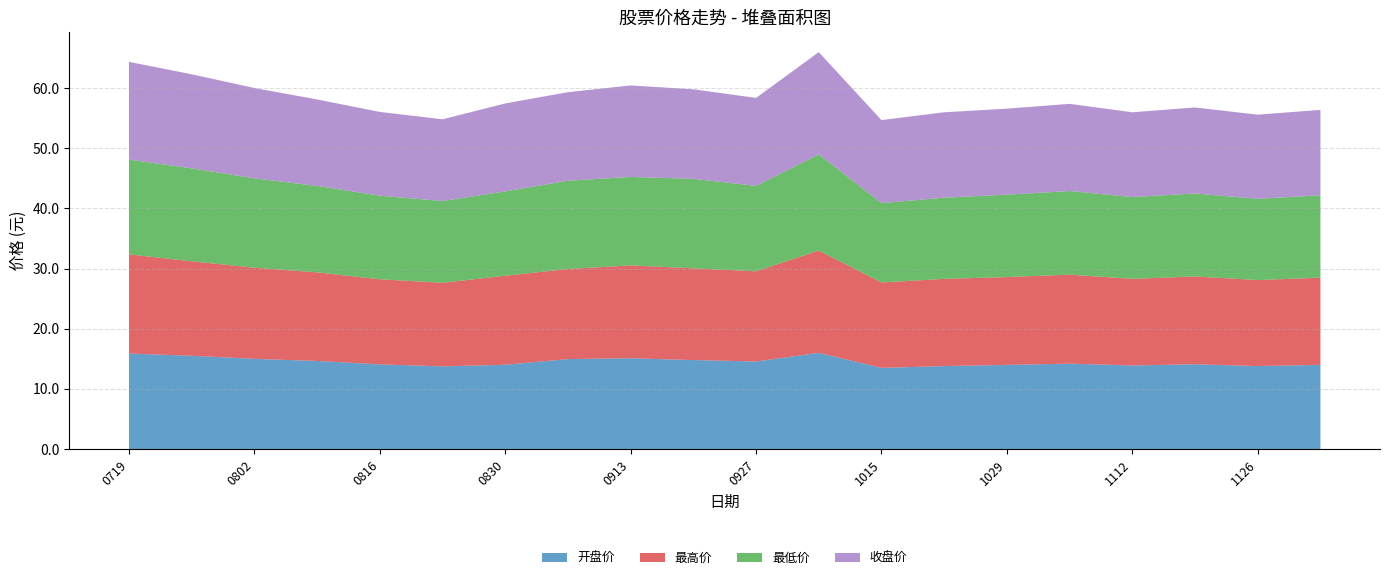

Reading right to left, transcribe all the data shown in this chart.

开盘价: 20241203=14.0	20241126=13.8	20241119=14.1	20241112=13.9	20241105=14.2	20241029=14.0	20241022=13.8	20241015=13.5	20241008=16.0	20240927=14.6	20240920=14.8	20240913=15.1	20240906=15.0	20240830=14.0	20240823=13.8	20240816=14.1	20240809=14.7	20240802=15.0	20240726=15.5	20240719=15.9
最高价: 20241203=14.5	20241126=14.3	20241119=14.6	20241112=14.4	20241105=14.8	20241029=14.6	20241022=14.5	20241015=14.2	20241008=17.0	20240927=15.0	20240920=15.2	20240913=15.4	20240906=15.0	20240830=14.8	20240823=13.9	20240816=14.2	20240809=14.7	20240802=15.2	20240726=15.7	20240719=16.5
最低价: 20241203=13.7	20241126=13.5	20241119=13.8	20241112=13.6	20241105=13.9	20241029=13.7	20241022=13.5	20241015=13.2	20241008=16.0	20240927=14.2	20240920=14.9	20240913=14.7	20240906=14.7	20240830=14.0	20240823=13.6	20240816=13.9	20240809=14.4	20240802=14.8	20240726=15.4	20240719=15.8
收盘价: 20241203=14.2	20241126=14.0	20241119=14.3	20241112=14.1	20241105=14.5	20241029=14.3	20241022=14.2	20241015=13.8	20241008=17.0	20240927=14.6	20240920=14.9	20240913=15.2	20240906=14.7	20240830=14.6	20240823=13.6	20240816=13.9	20240809=14.4	20240802=15.0	20240726=15.7	20240719=16.2